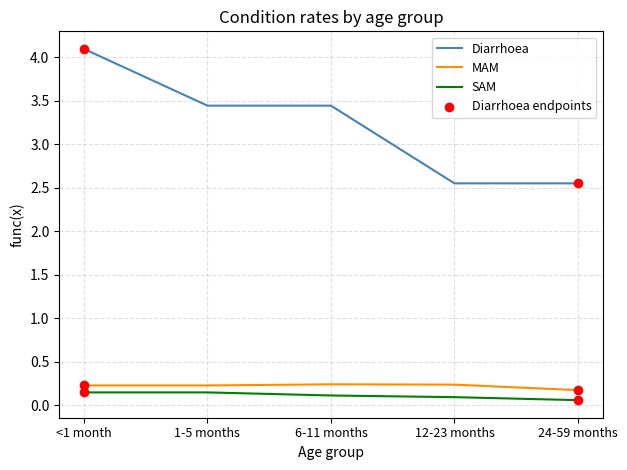

At which category is the sum across all series the highest?

<1 month